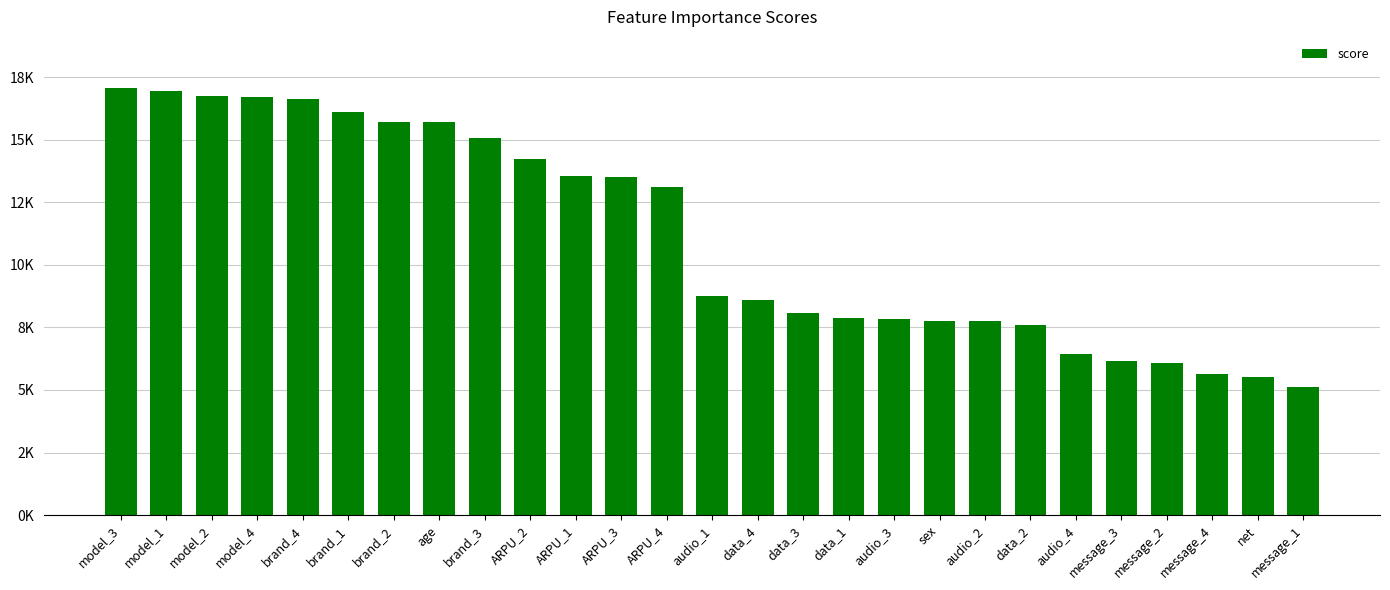

The value at ARPU_4 is 21724. True or false?

False